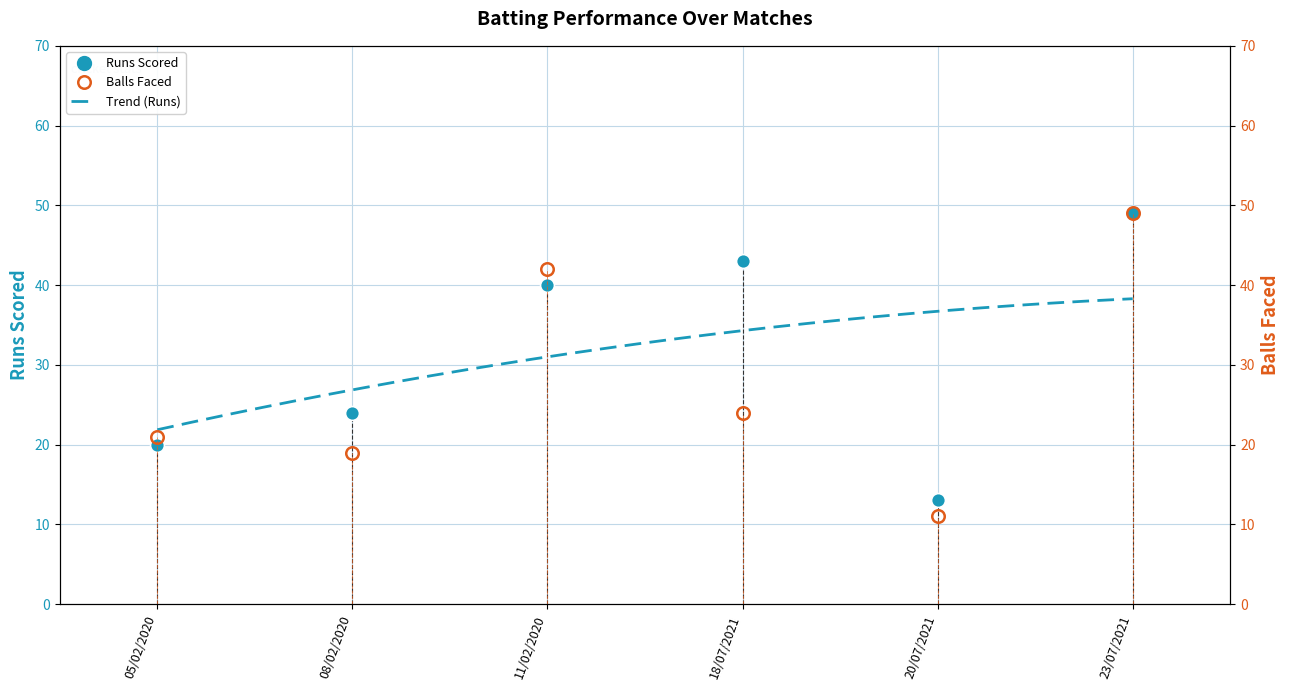

What is the difference between the maximum and minimum values in the Runs Scored series?

36